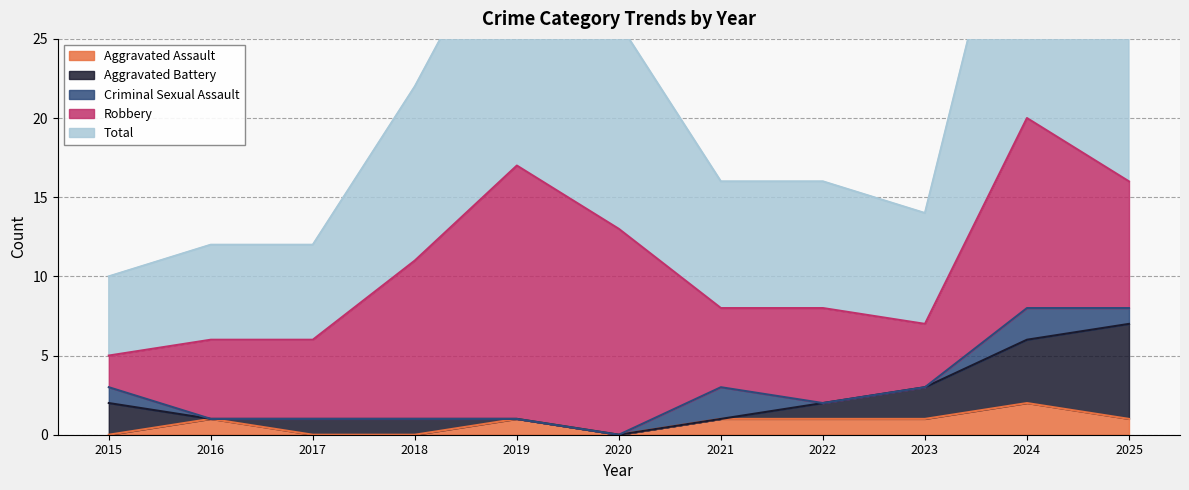

Which series has the largest range (max minus min)?

Total